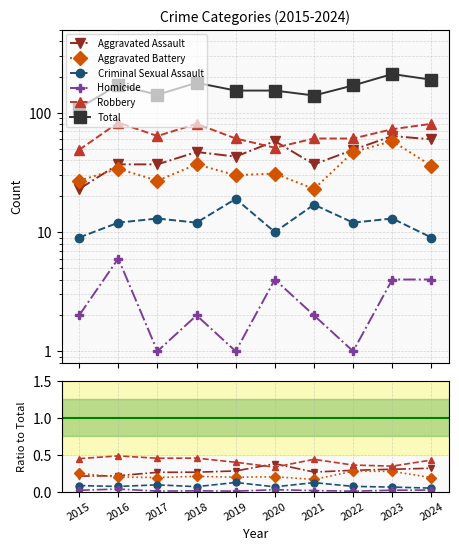

How many interior local peaks does the Aggravated Battery series have?

3